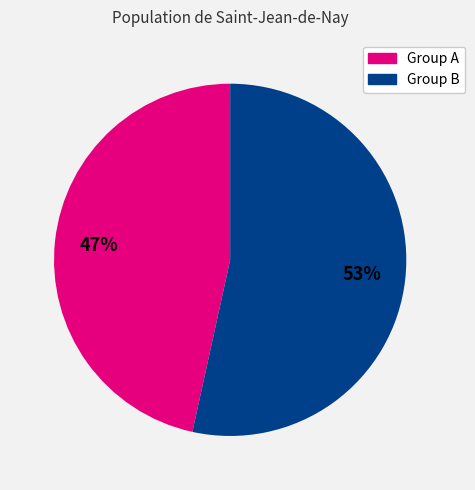

Does any single category account for the majority?

Yes